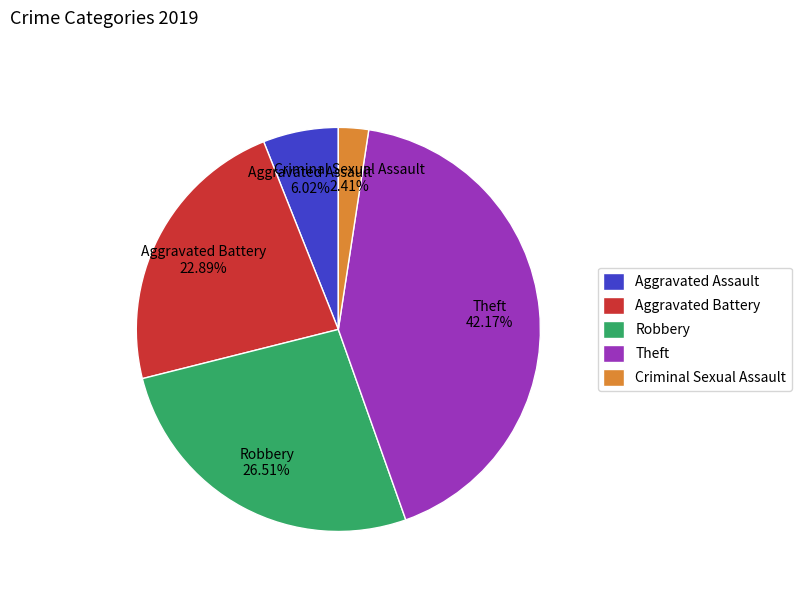

Between Aggravated Battery and Robbery, which is larger?

Robbery